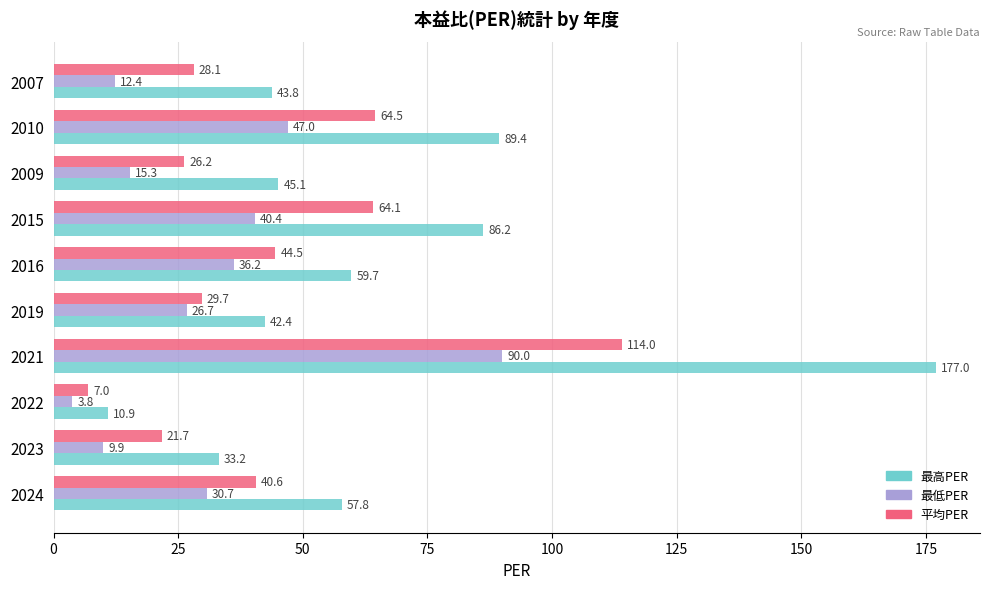

Rank the series by their average value, from lowest to highest.

最低PER, 平均PER, 最高PER